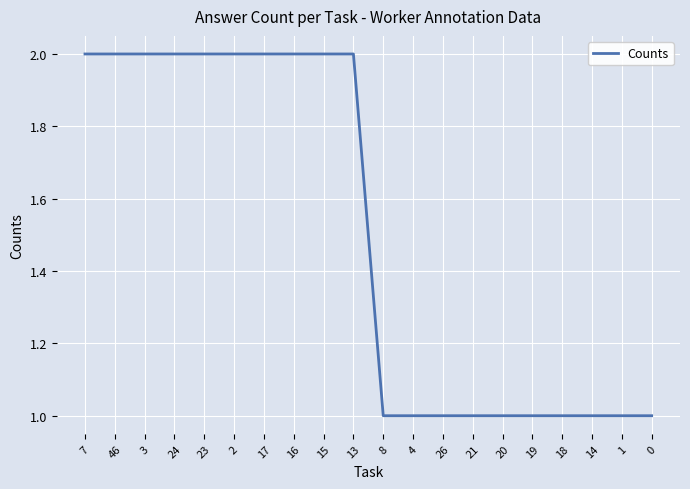

Approximately how many times larger is the value at 0 compared to 8?

1.0